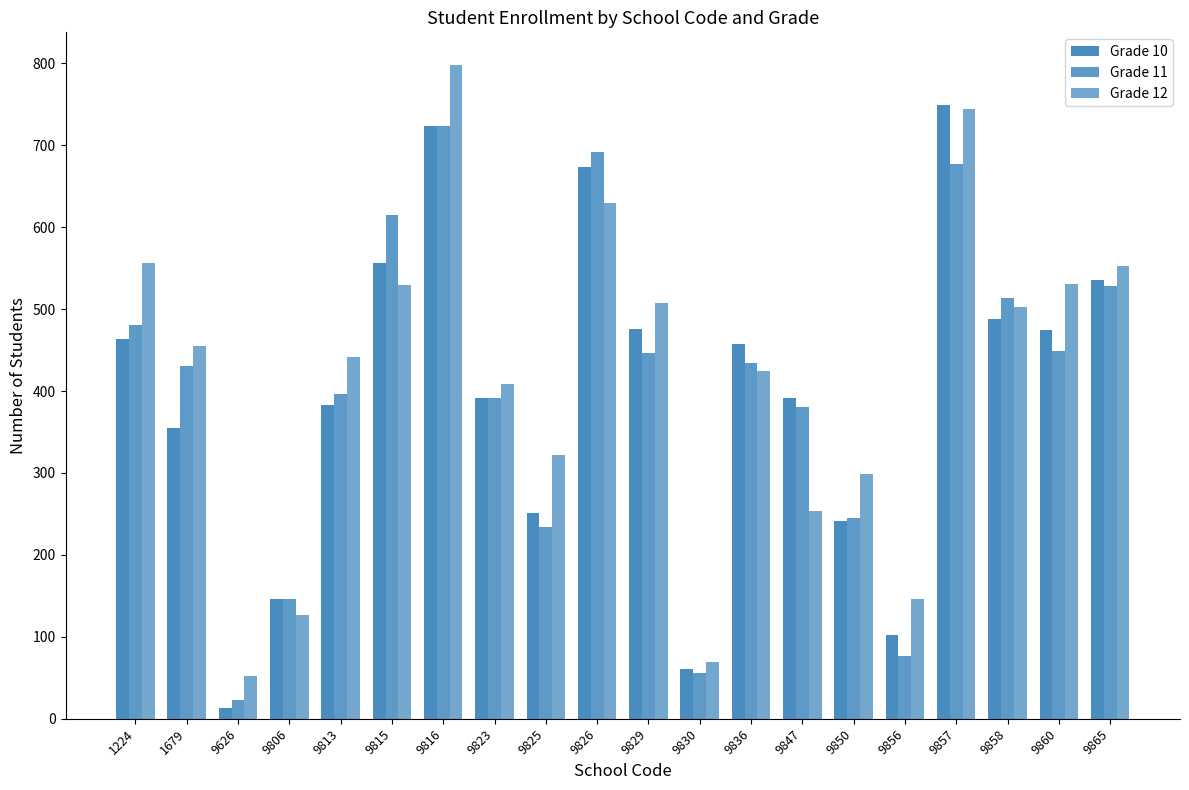

What is the difference between the second highest and second lowest values in the Grade 10 series?

662